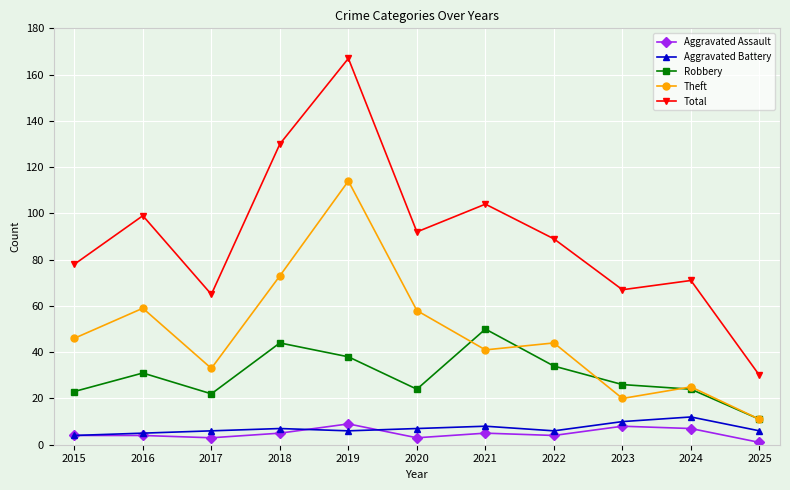

Does the chart have visible grid lines?

Yes